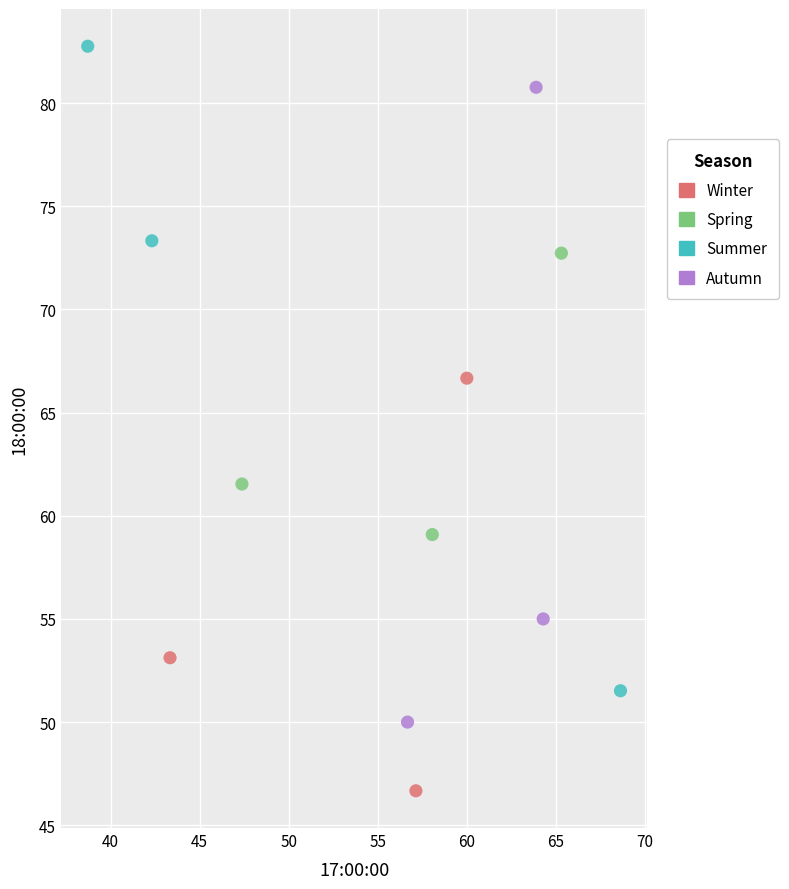

Which series contains the highest Y value?

Summer